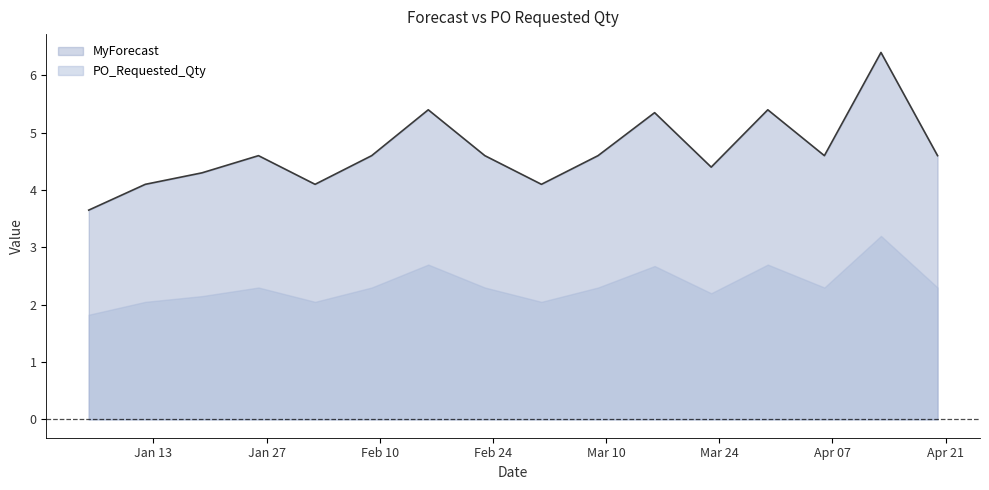

Is it true that the value at 2025-04-20 is 4.6?

True